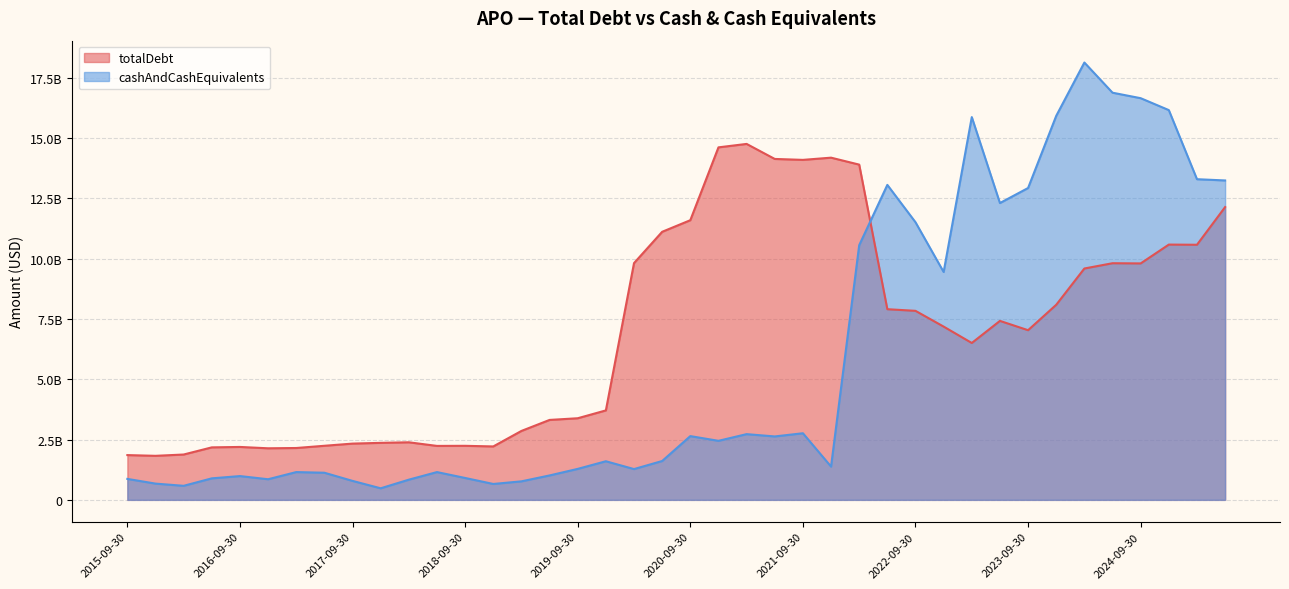

Rank the series at 2023-03-31 from highest to lowest value.

cashAndCashEquivalents, totalDebt